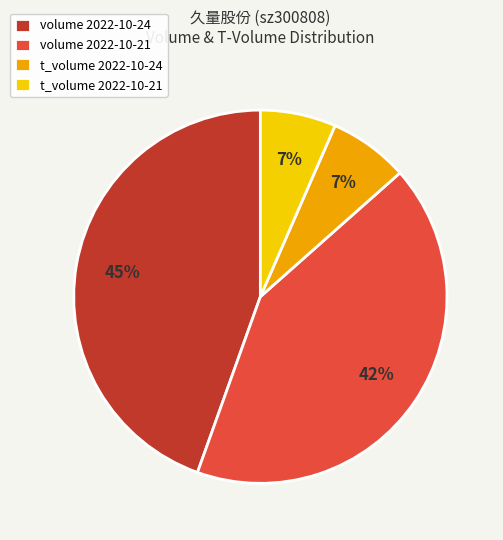

Which has a higher value, volume 2022-10-24 or t_volume 2022-10-24?

volume 2022-10-24